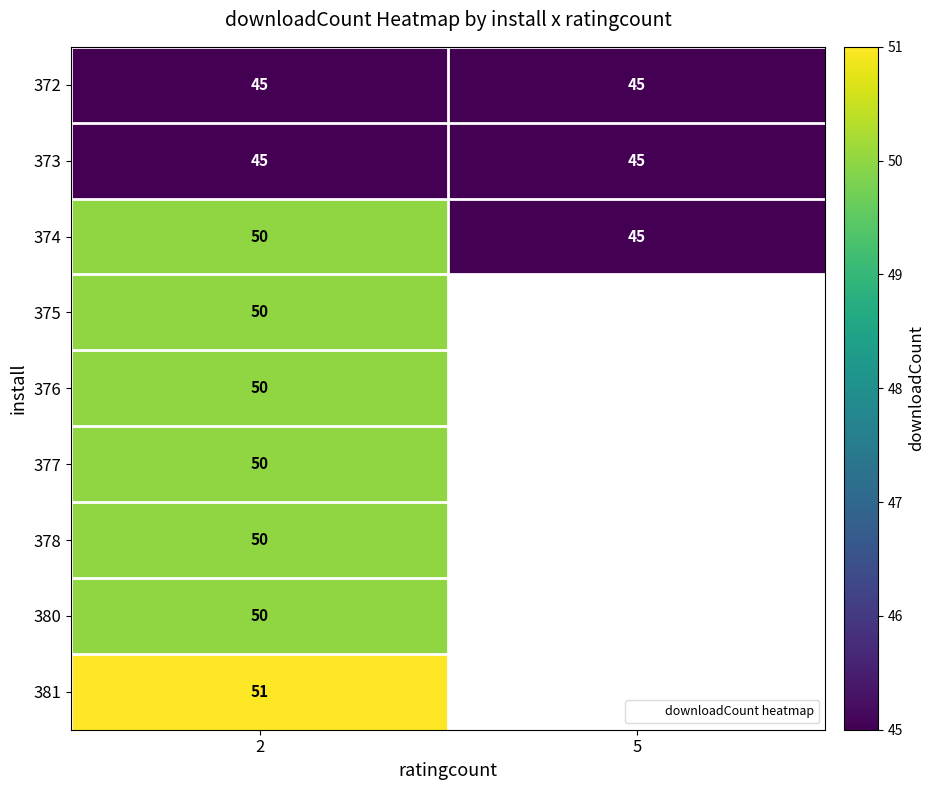

At which label does 374 reach its peak?

2